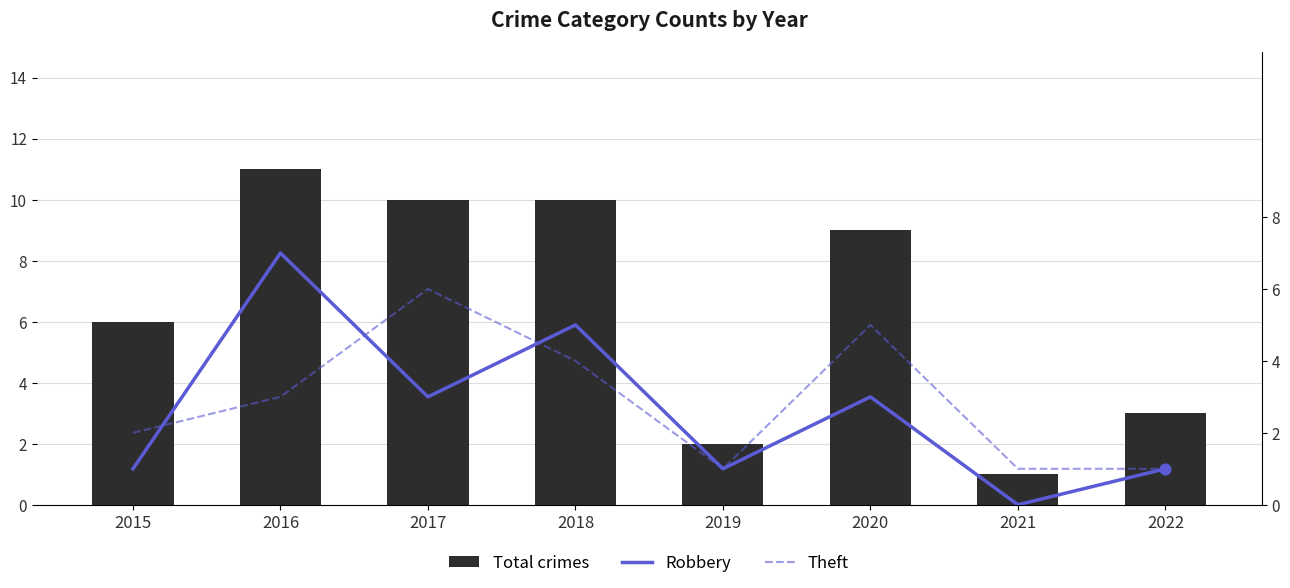

What are all the series names shown in the legend?

Total crimes, Robbery, Theft